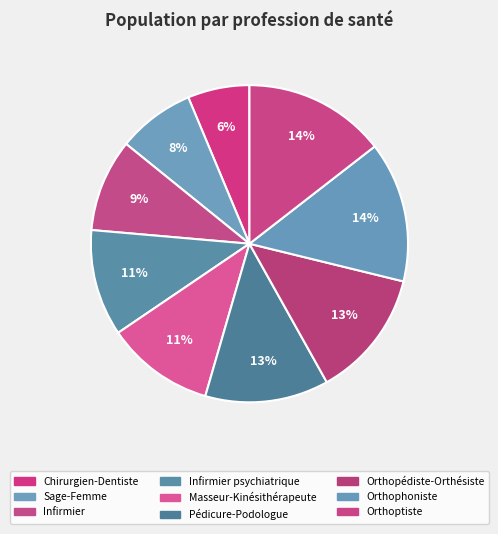

How many segments does this pie chart have?

9